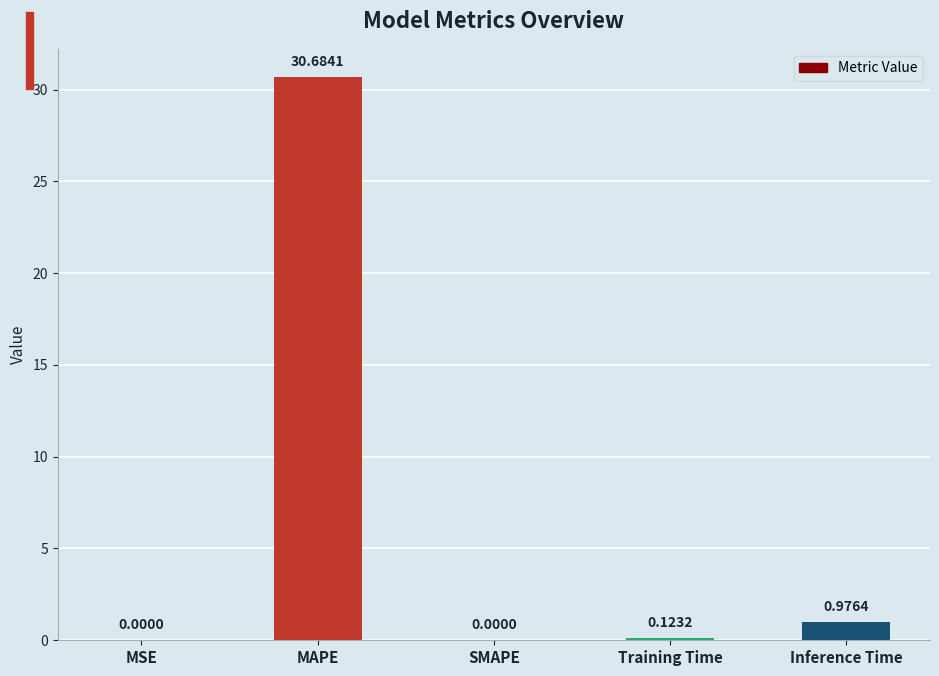

Which has a higher value, MSE or Training Time?

Training Time